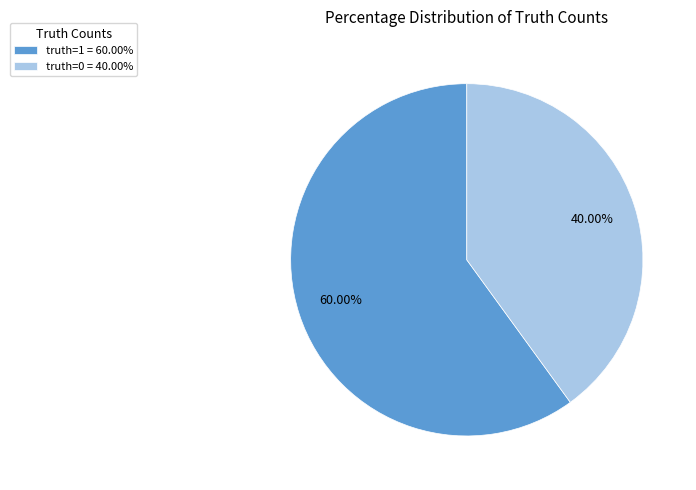

What percentage is the truth=1 slice, to the nearest percent?

60%